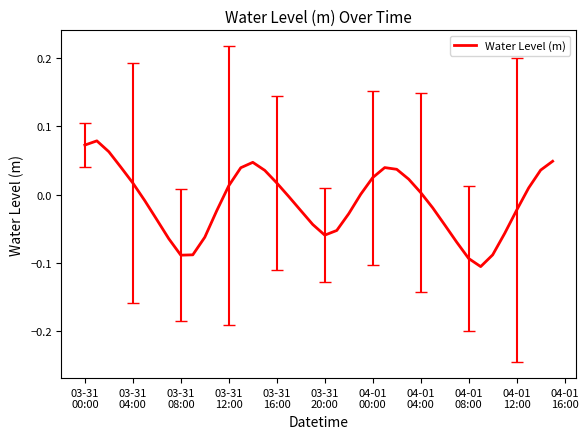

What is the smallest value displayed?

-0.1